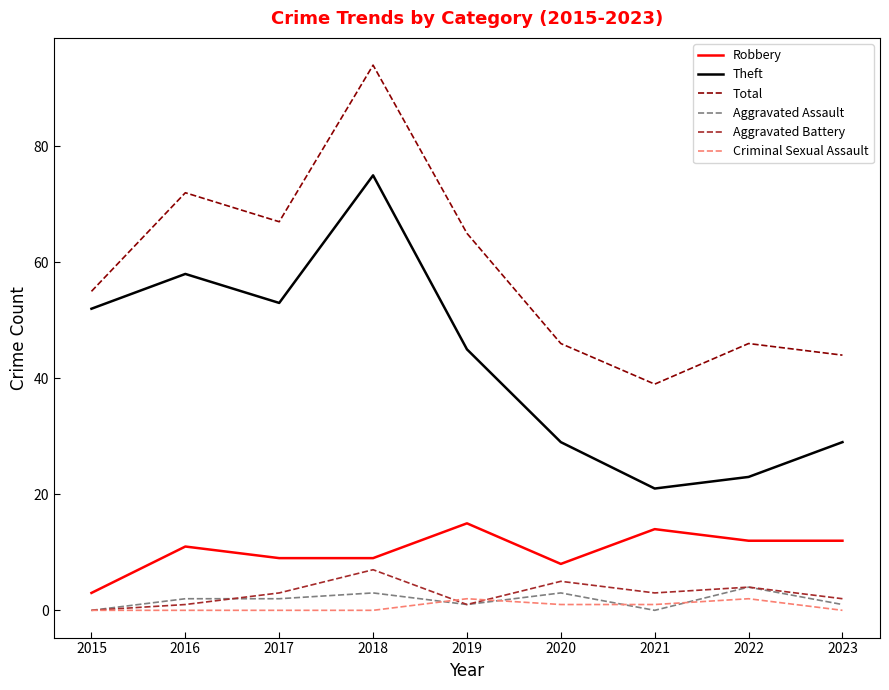

Rank the series by their maximum value, from lowest to highest.

Criminal Sexual Assault, Aggravated Assault, Aggravated Battery, Robbery, Theft, Total